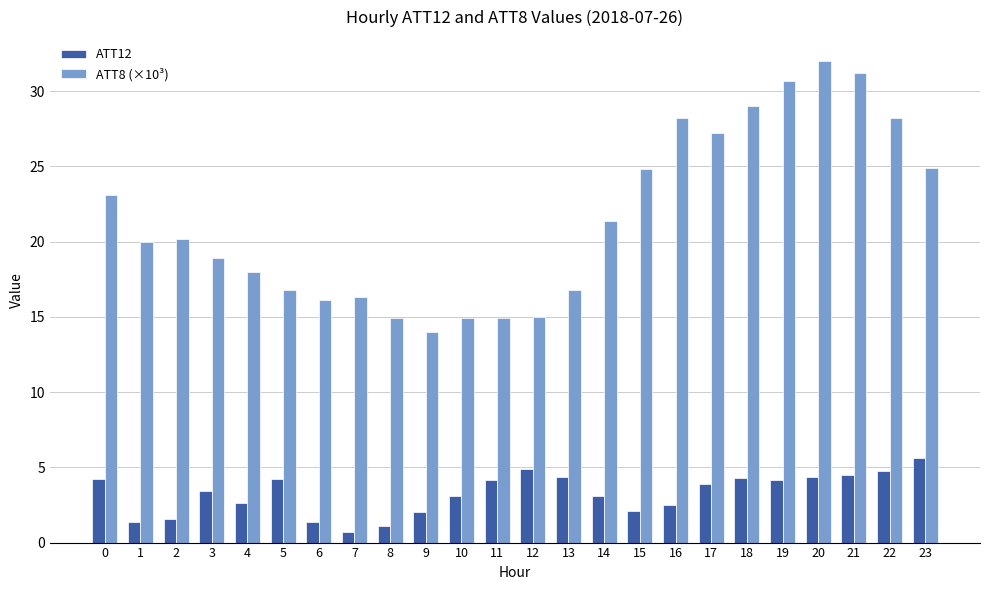

What is the sum of all ATT12 values?

78.4